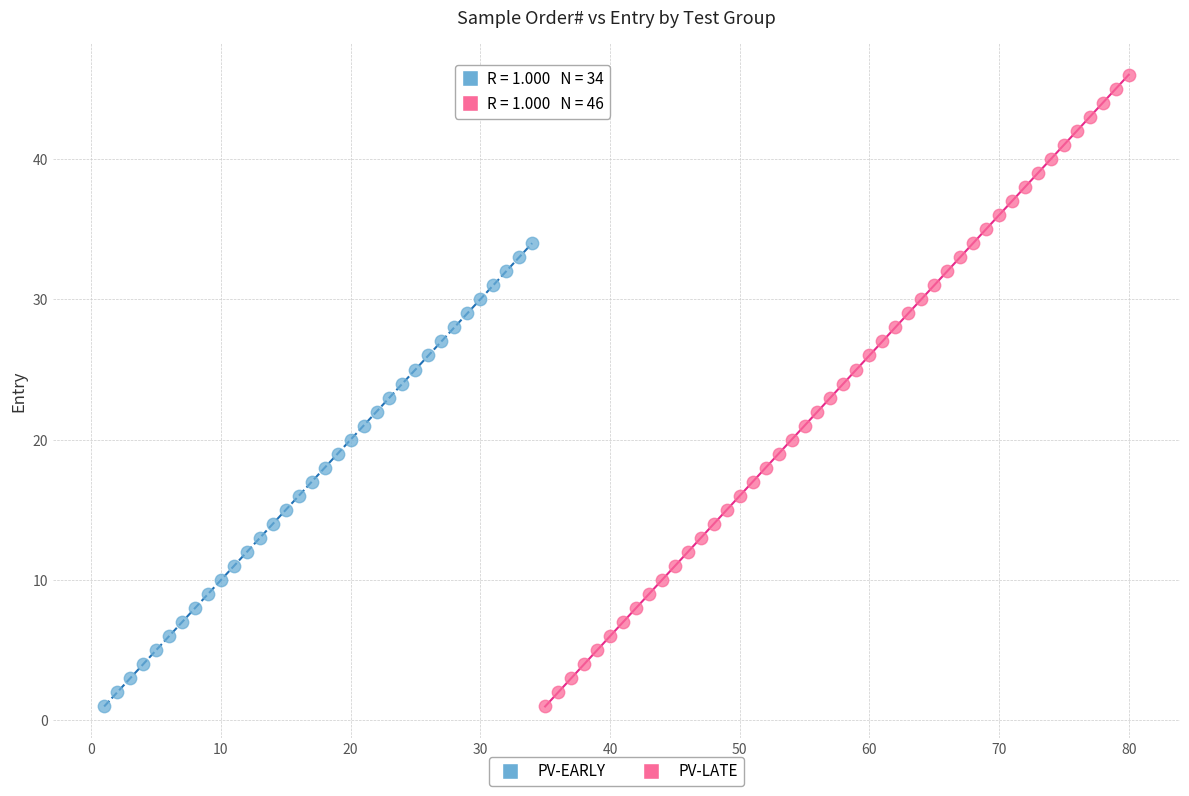

Which series has the widest spread of Y values?

PV-LATE